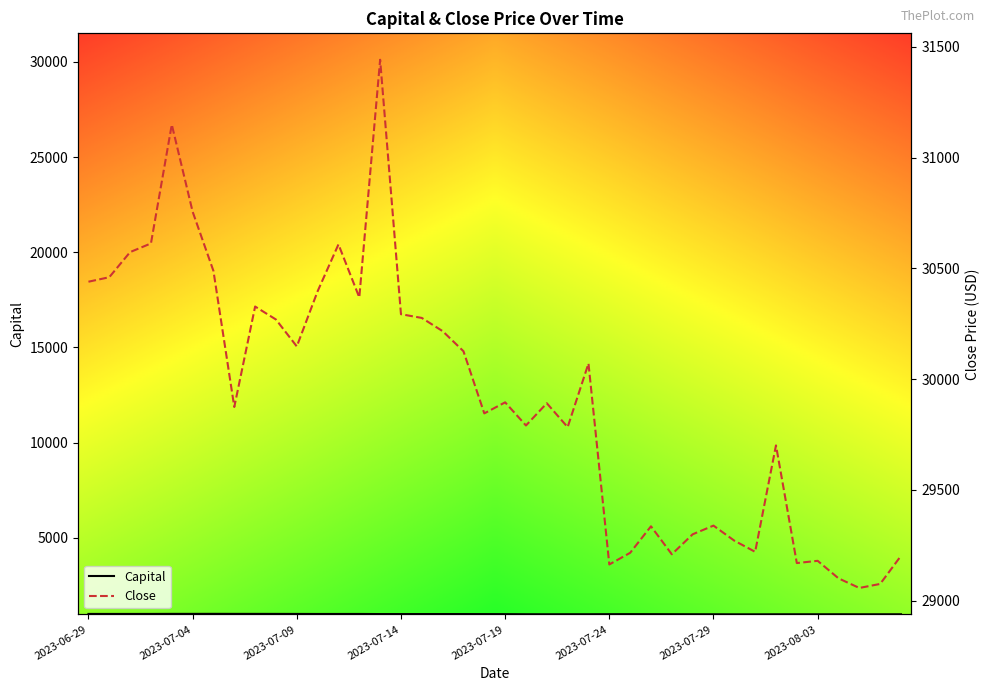

At 24, list the series in order from largest to smallest.

Close, Capital